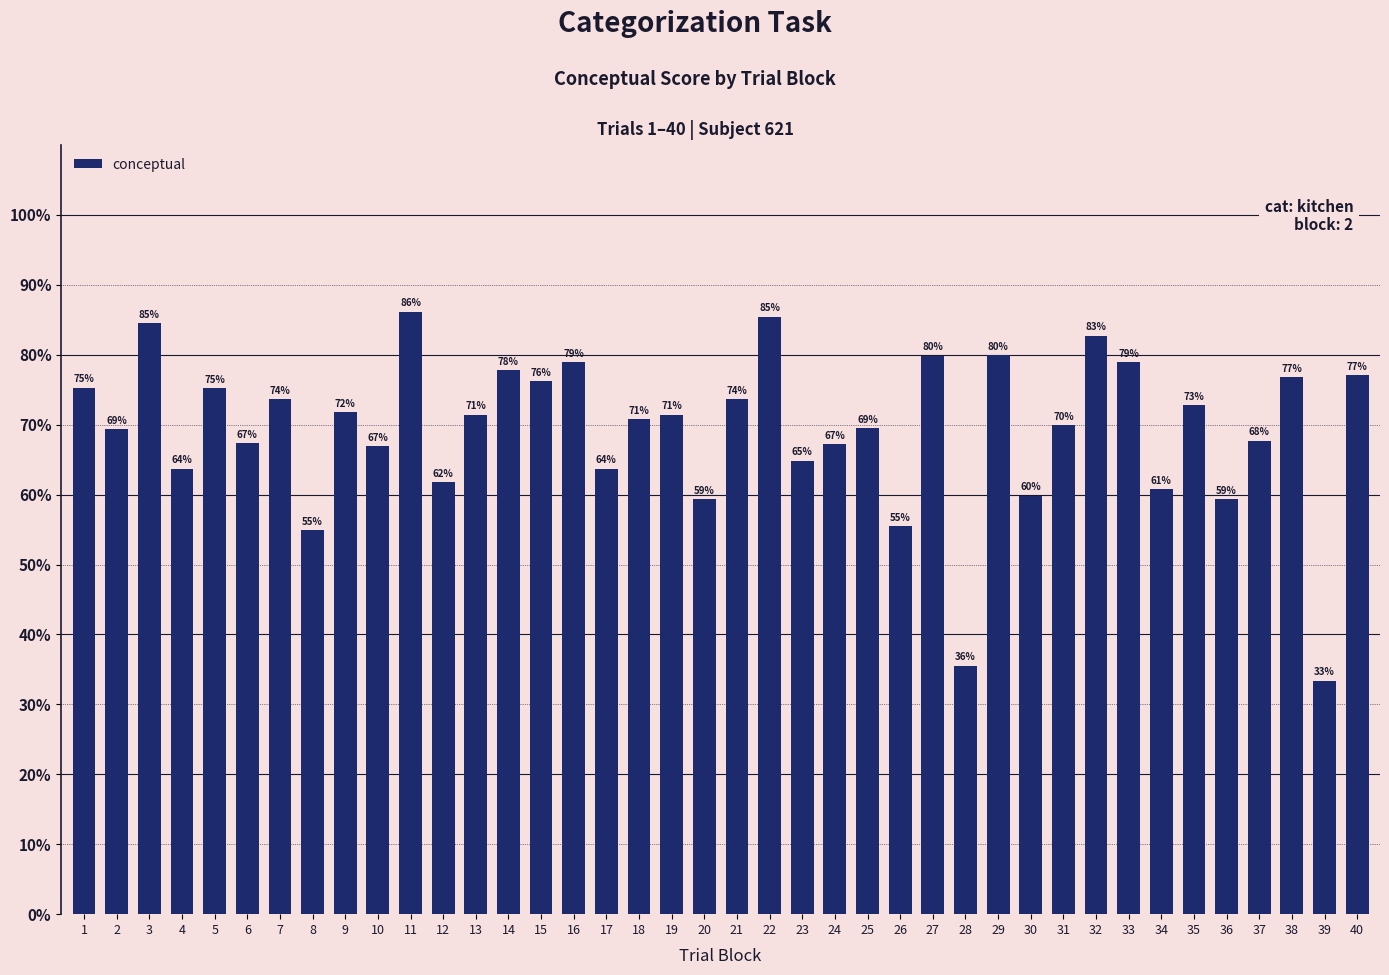

At which category does the chart reach its peak across all series?

11